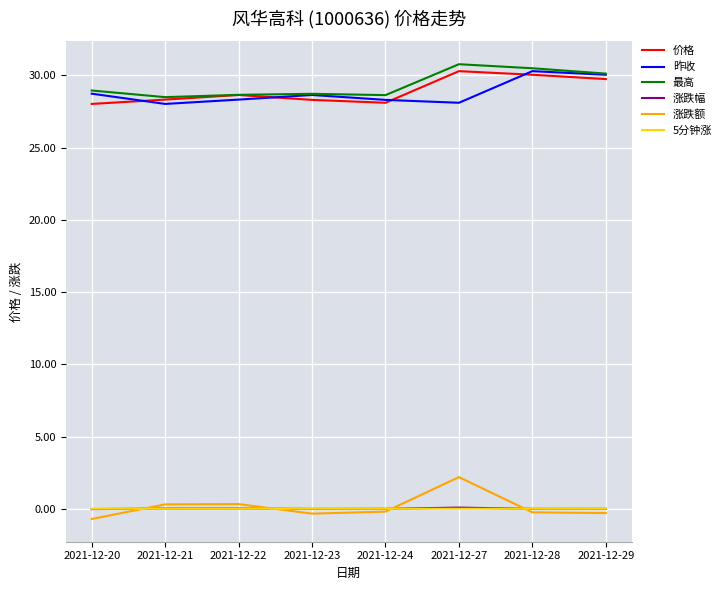

Is the value of 昨收 at 2021-12-22 greater than the value of 5分钟涨 at 2021-12-28?

Yes